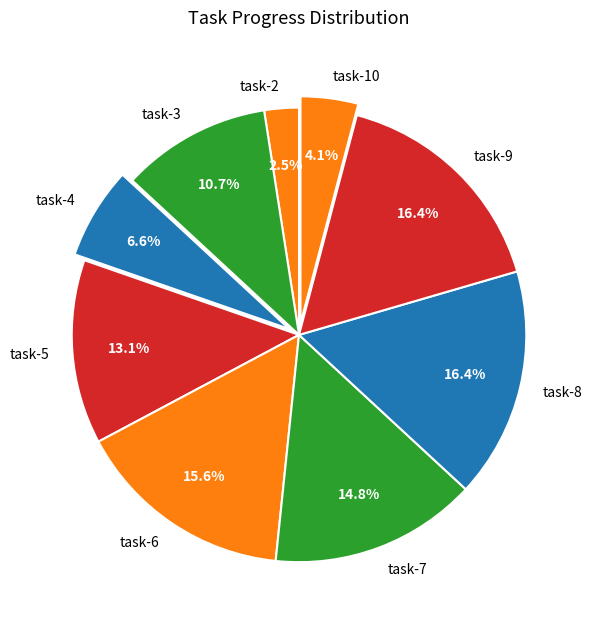

Is it true that task-8 is 16% of the pie?

True